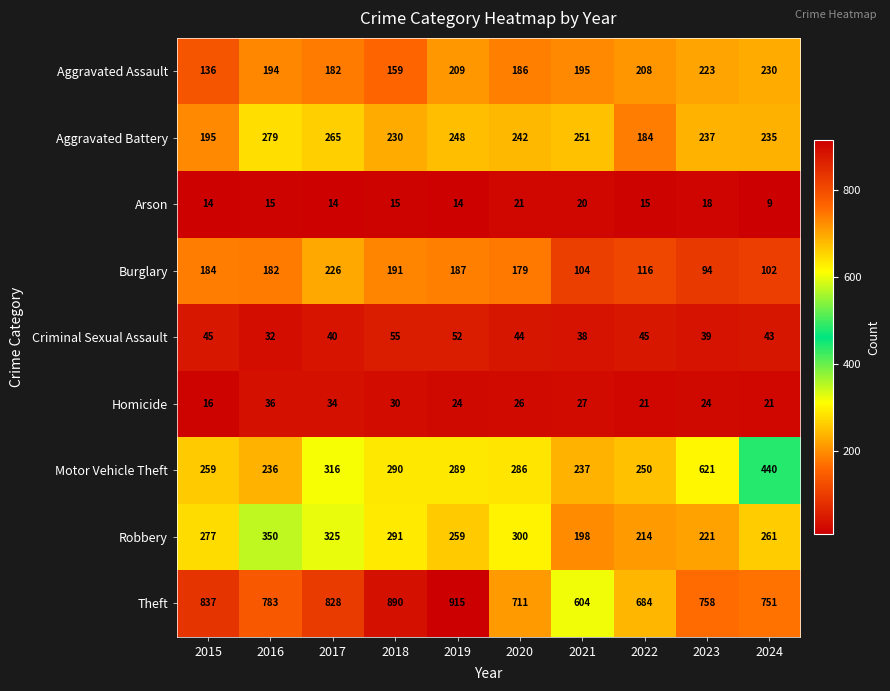

At how many categories does at least one series exceed 231?

10